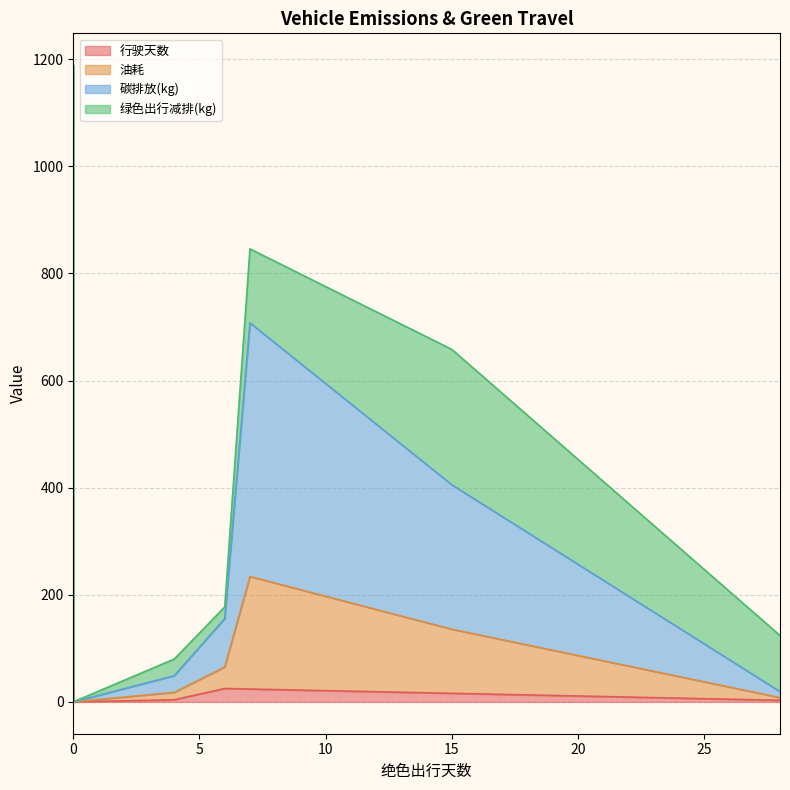

Rank the series at 28 from highest to lowest value.

绿色出行减排(kg), 碳排放(kg), 油耗, 行驶天数